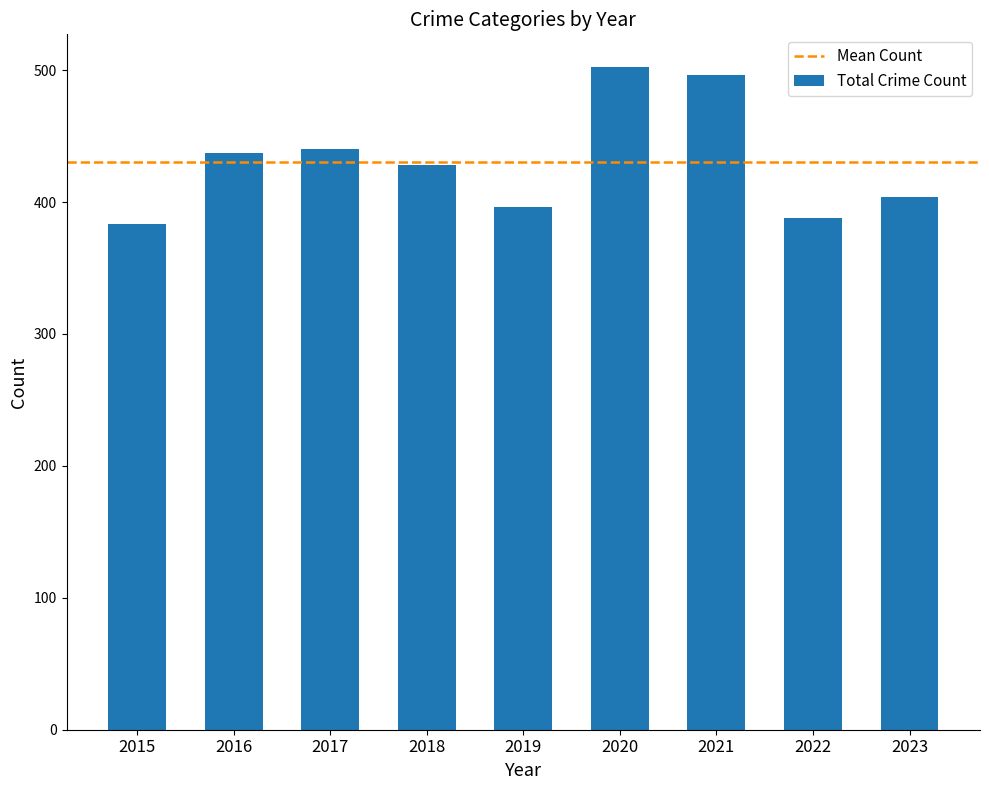

What is the change in value from 2019 to 2021?

+100